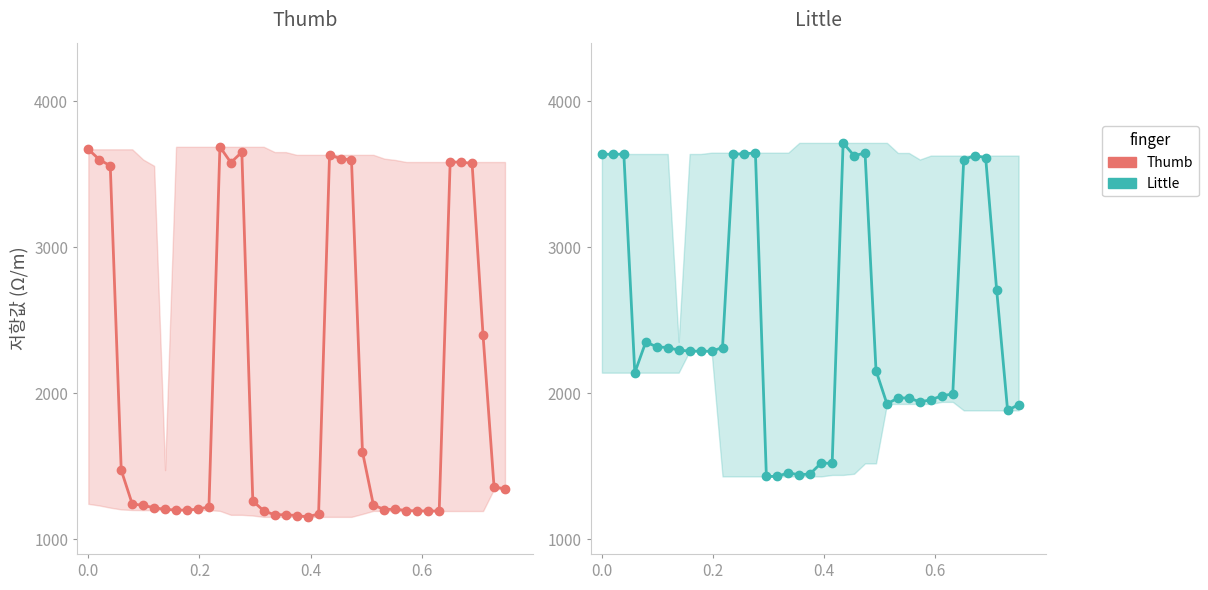

What are all the series names shown in the legend?

Thumb, Little